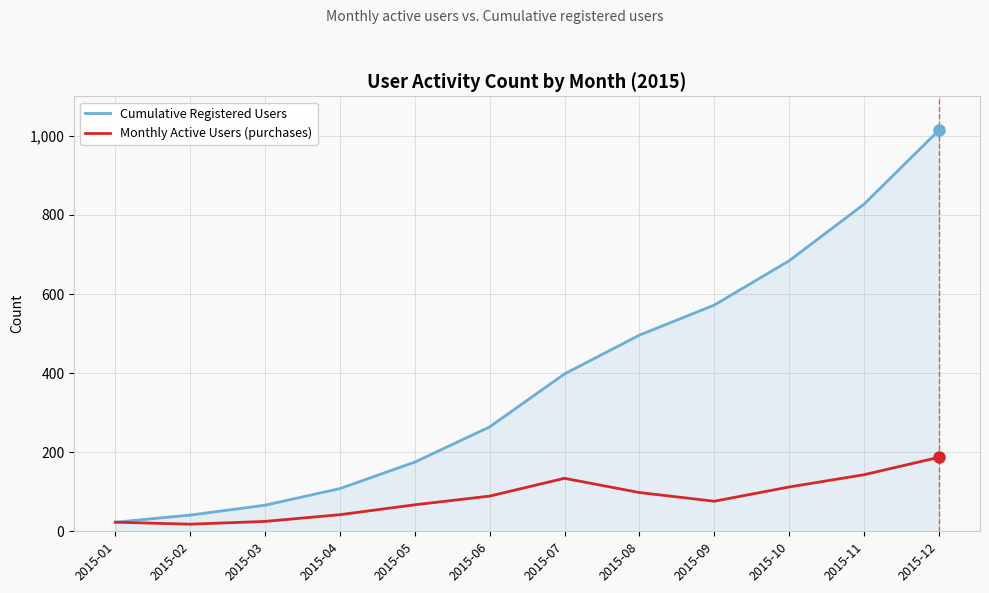

What is the difference between the second highest and minimum values in the Cumulative Registered Users series?

804